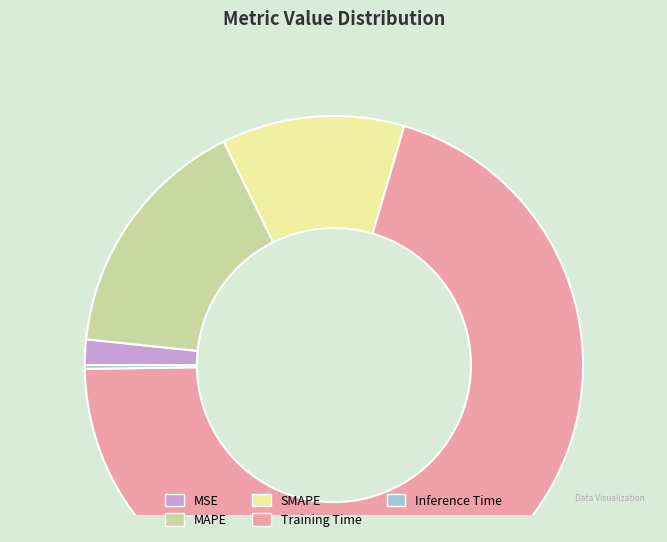

Does Training Time represent more than half of the total?

Yes